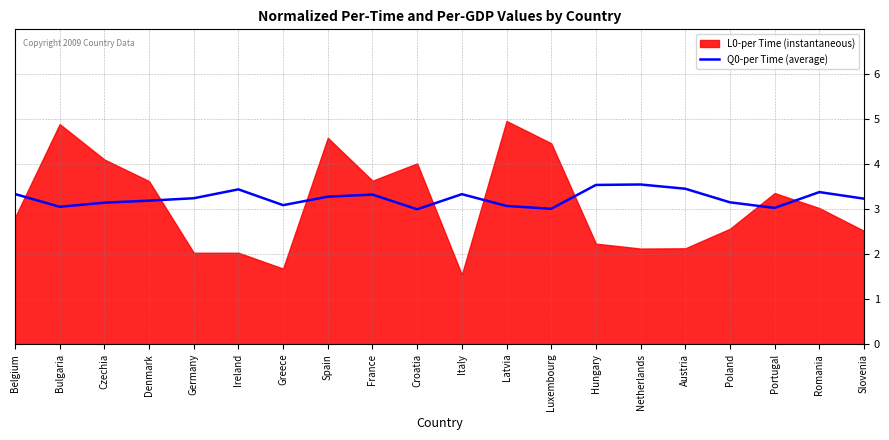

What is the minimum value for Q0-per Time (average)?

3.0